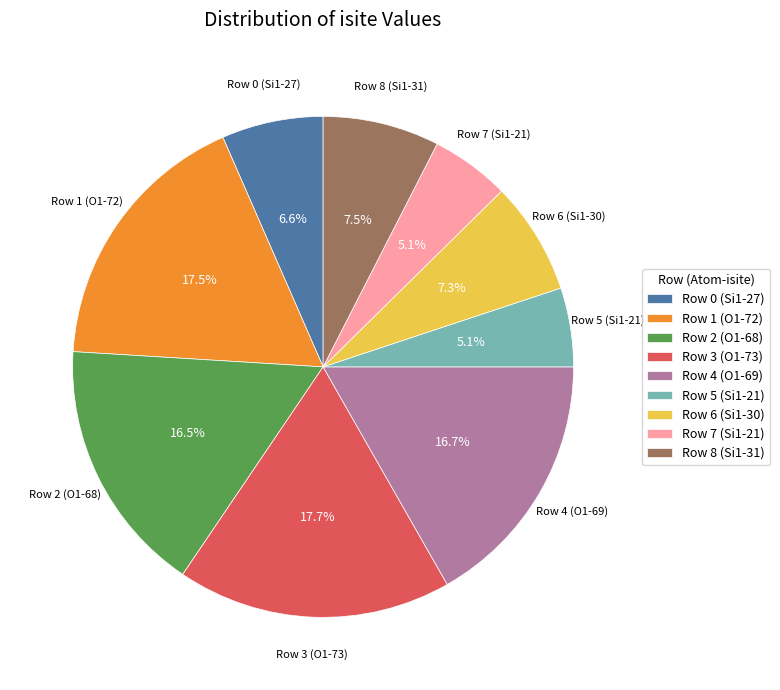

Do Row 7 (Si1-21) and Row 8 (Si1-31) together represent more than half of the pie?

No